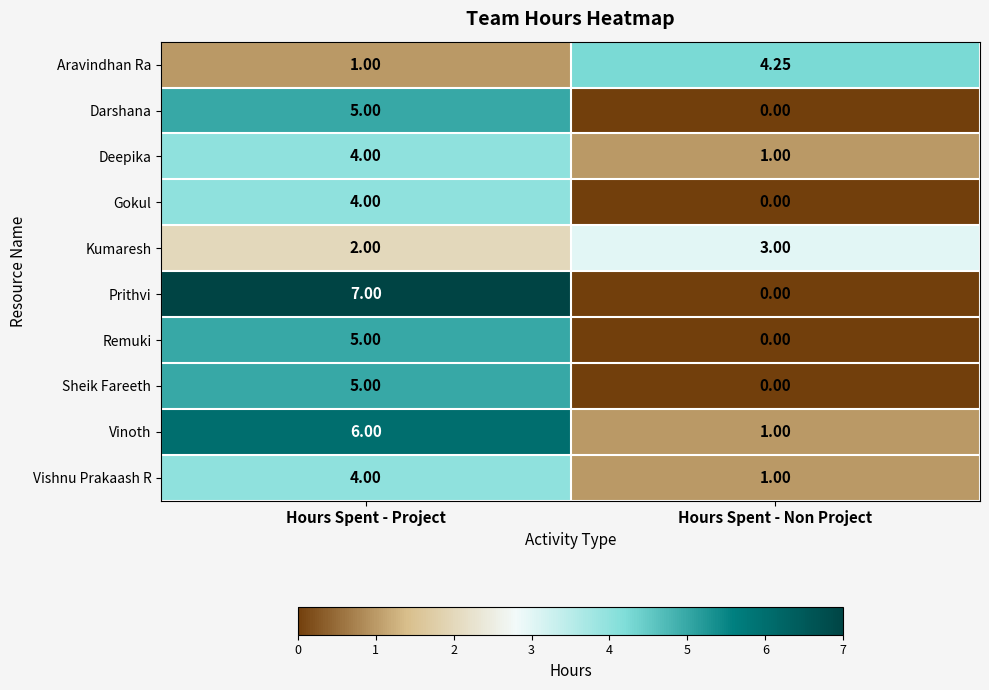

How many series are shown in this chart?

10